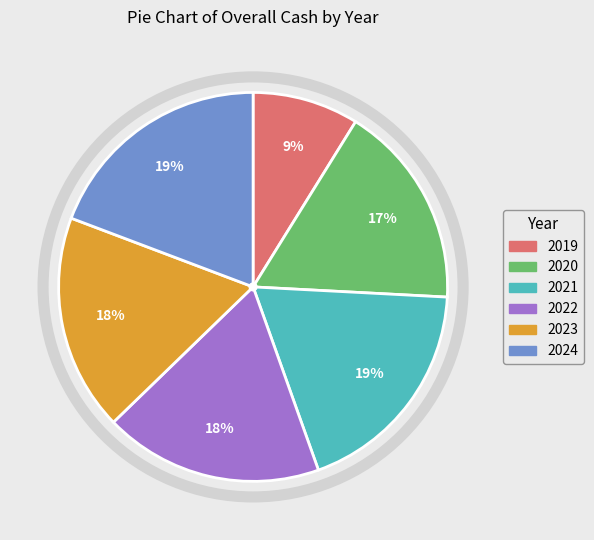

Which slice is the smallest?

2019